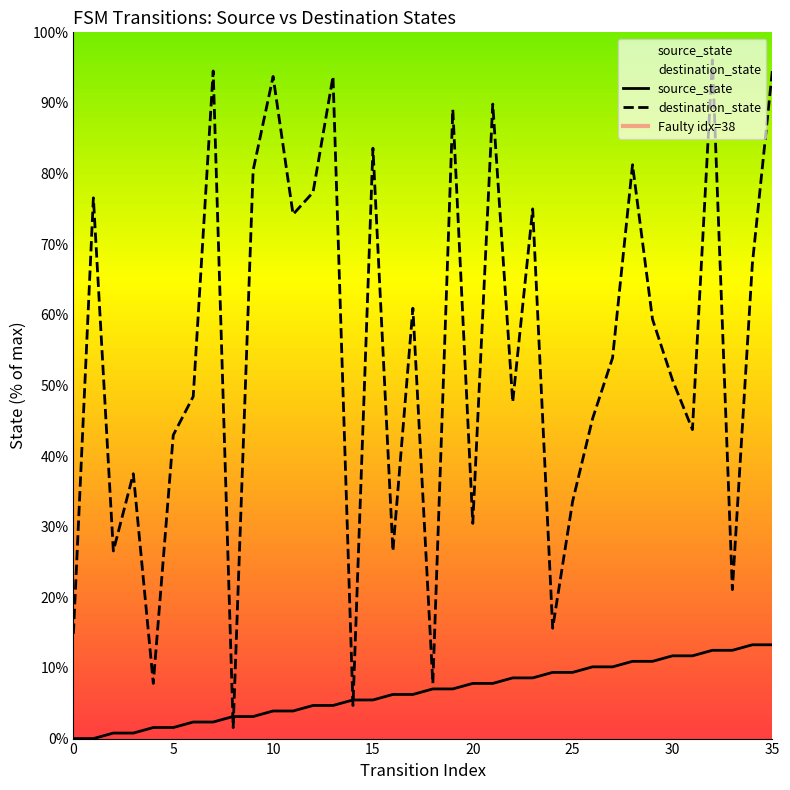

What is the difference between the second highest and minimum values in the source_state series?

13.3